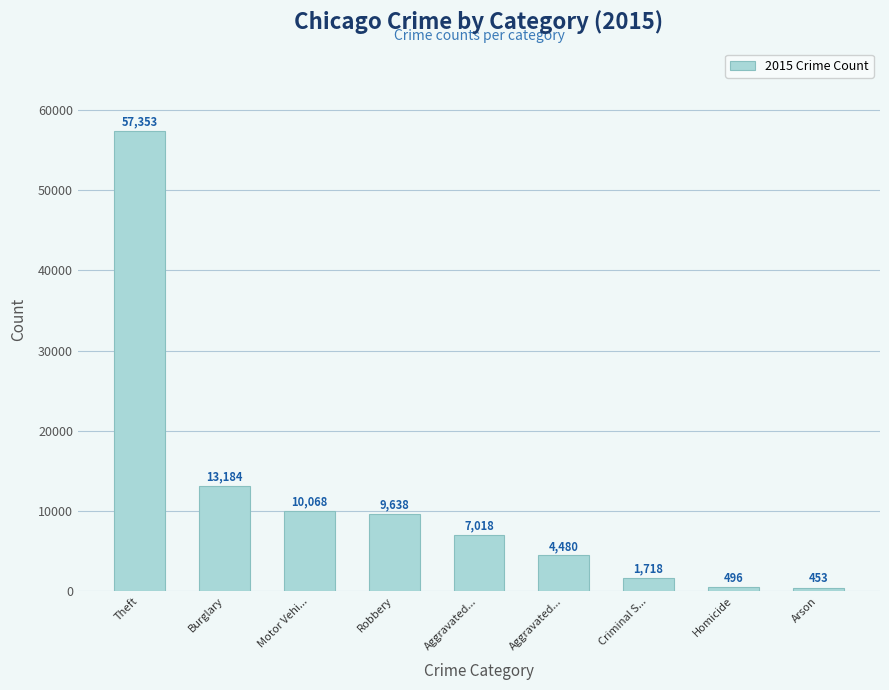

Reading left to right, list all the values displayed in this chart.

57353	13184	10068	9638	7018	4480	1718	496	453